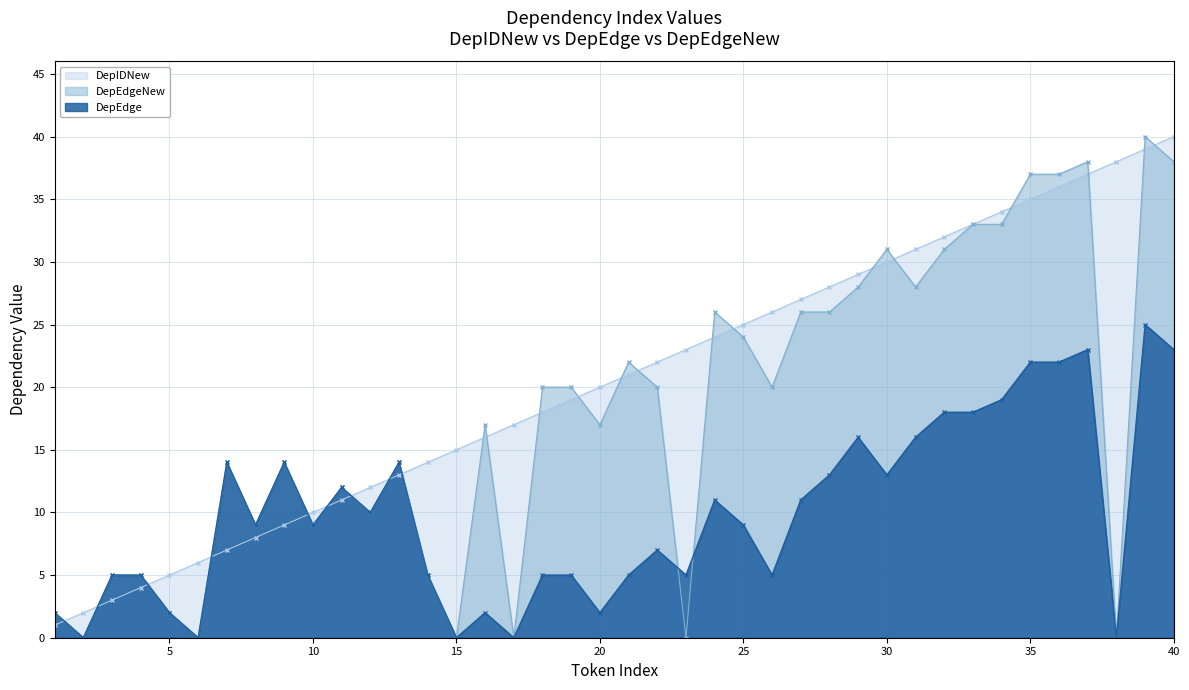

True or false: DepIDNew and DepEdge intersect in this chart.

True